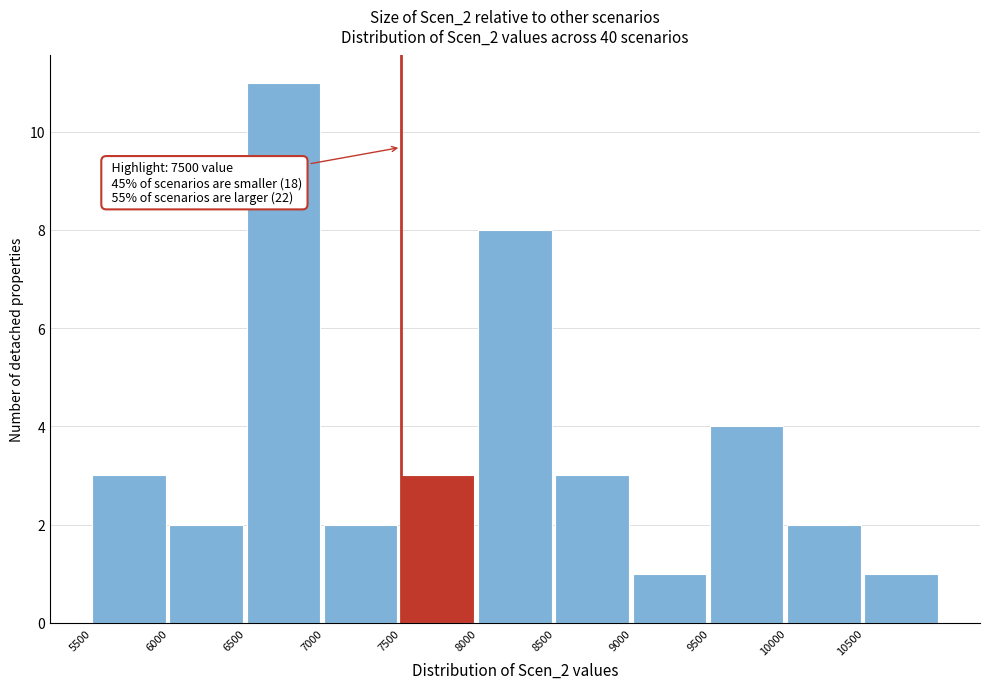

Over which range of the x-axis is the bar tallest?

6500 to 7000